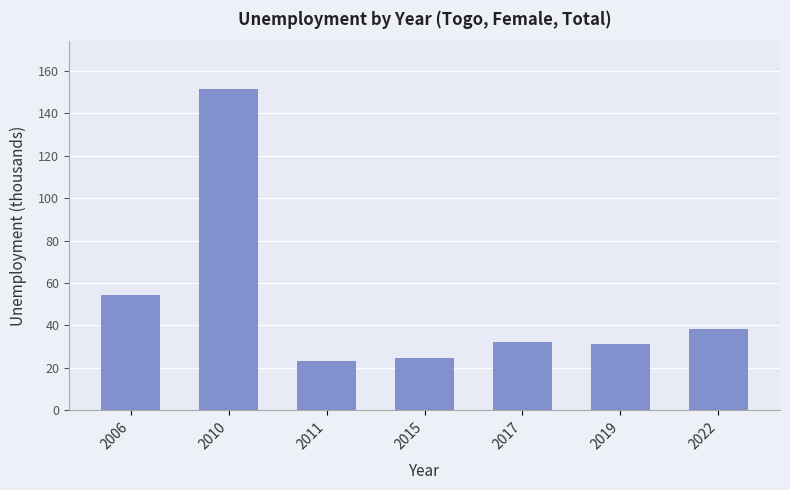

Reading right to left, transcribe all the data shown in this chart.

2022=38.1	2019=31.1	2017=32.2	2015=24.8	2011=23.3	2010=151.2	2006=54.2